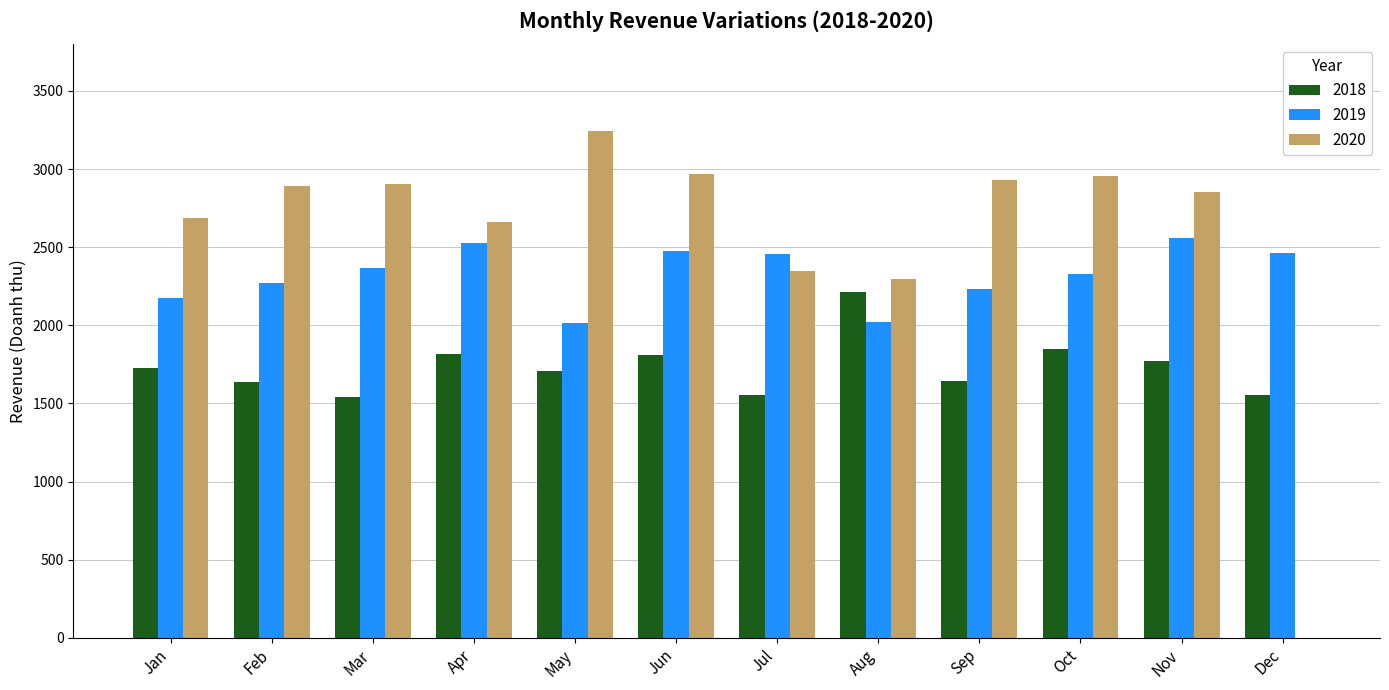

Does the chart contain stacked bars?

No